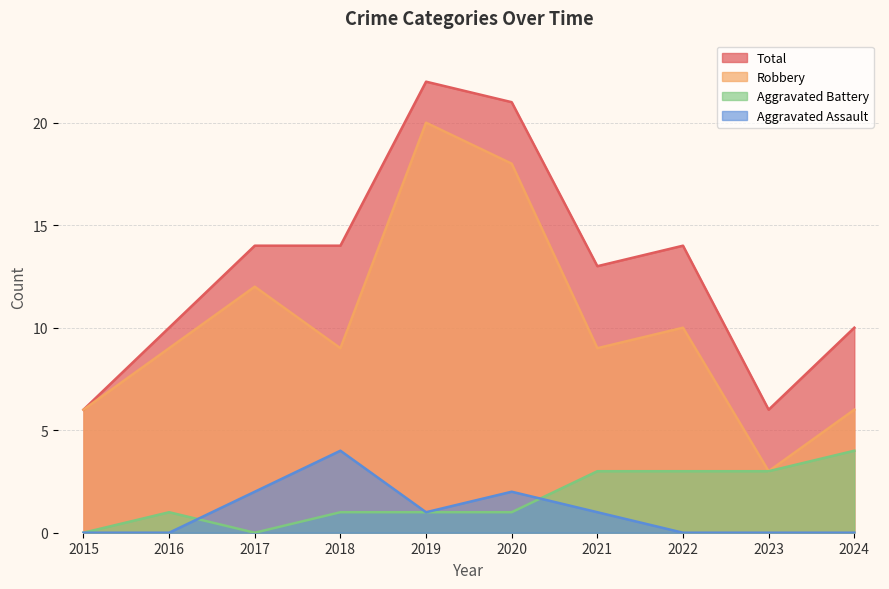

Reading left to right, transcribe all the data shown in this chart.

Aggravated Assault: 2015=0	2016=0	2017=2	2018=4	2019=1	2020=2	2021=1	2022=0	2023=0	2024=0
Aggravated Battery: 2015=0	2016=1	2017=0	2018=1	2019=1	2020=1	2021=3	2022=3	2023=3	2024=4
Robbery: 2015=6	2016=9	2017=12	2018=9	2019=20	2020=18	2021=9	2022=10	2023=3	2024=6
Total: 2015=6	2016=10	2017=14	2018=14	2019=22	2020=21	2021=13	2022=14	2023=6	2024=10